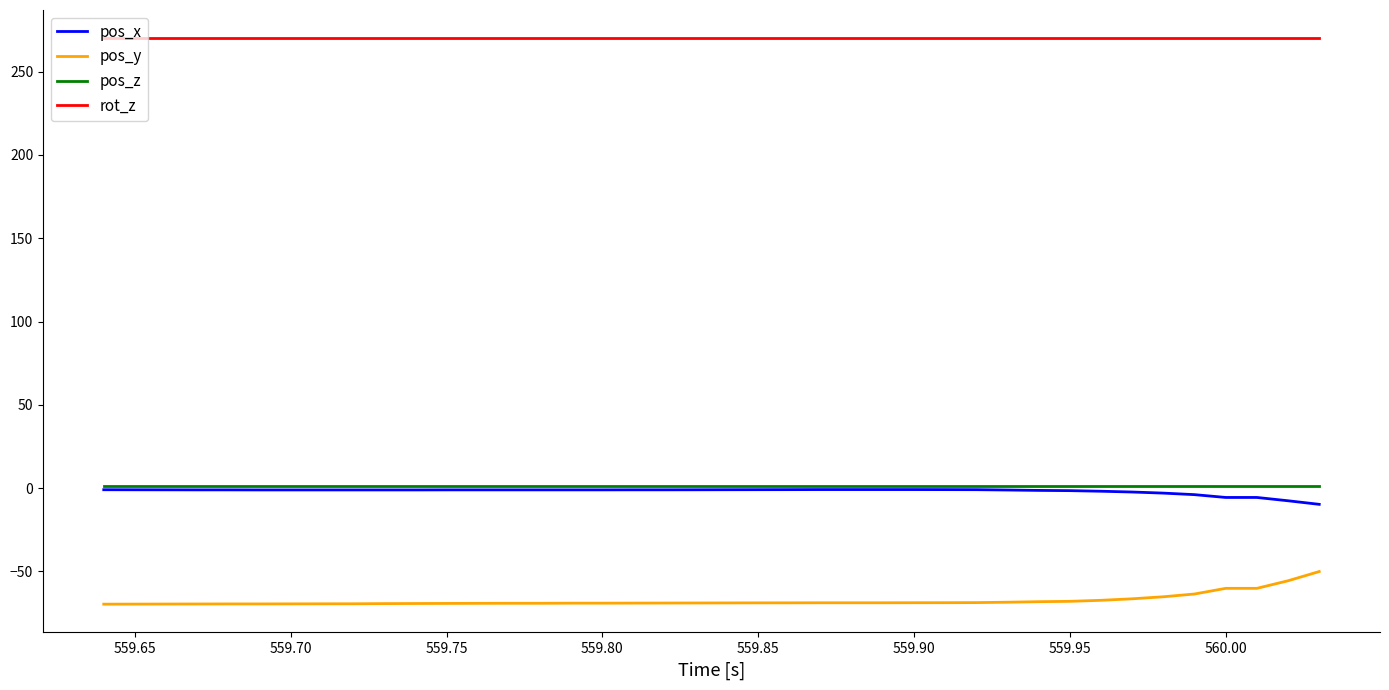

True or false: pos_y and pos_x cross at least once.

False